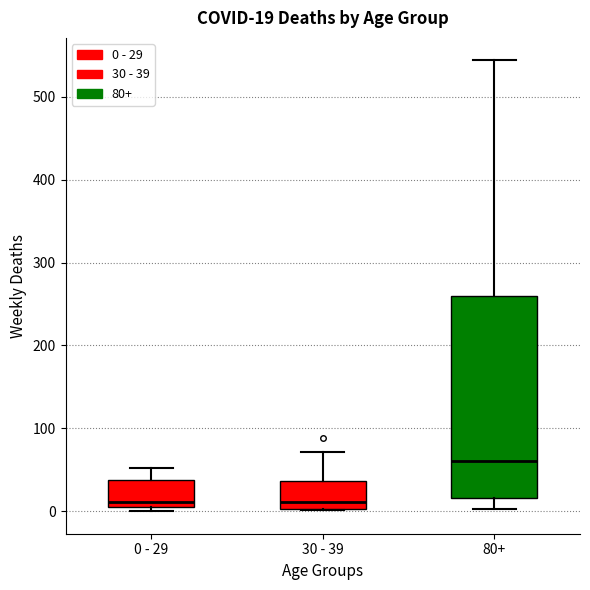

Which box has the highest median line?

80+